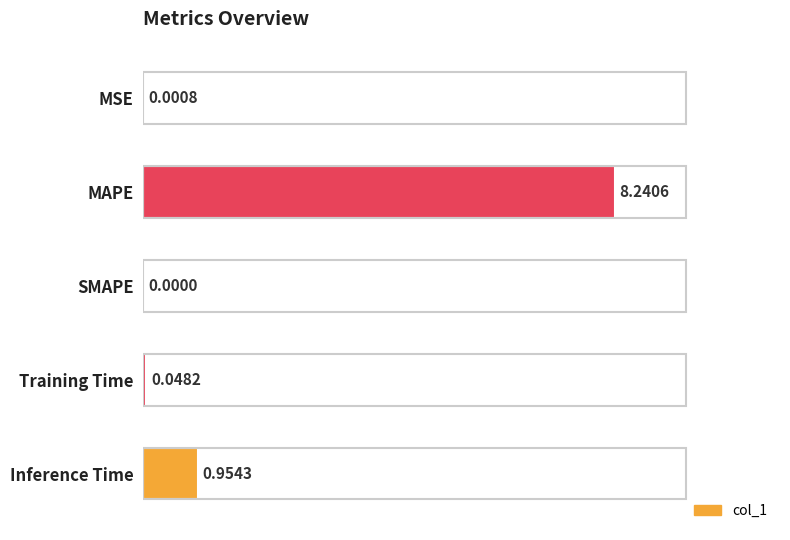

Between Inference Time and Training Time, which is larger?

Inference Time